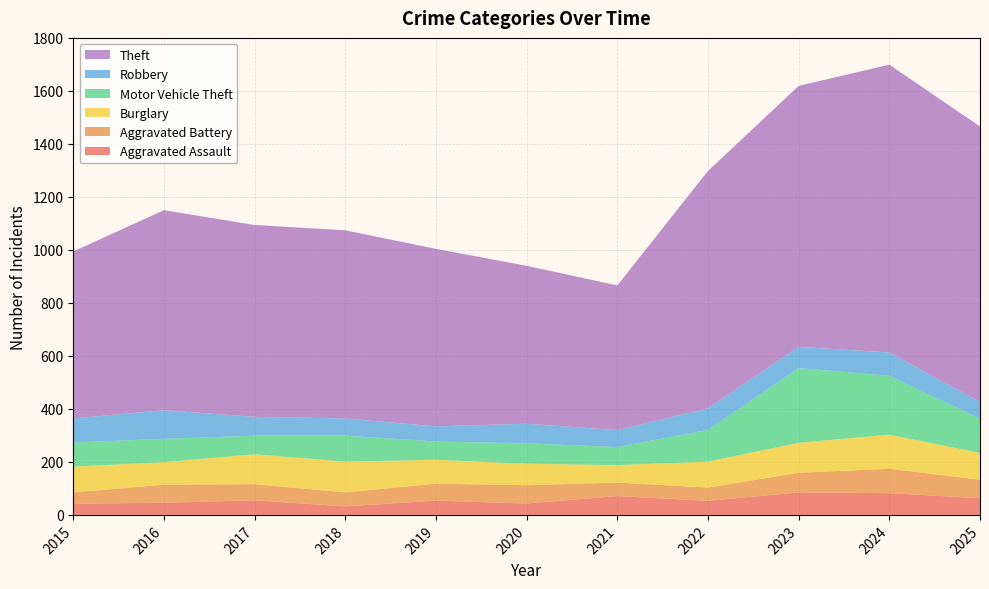

Reading right to left, list all the values displayed in this chart.

Aggravated Assault: 2025=63	2024=82	2023=85	2022=53	2021=71	2020=43	2019=54	2018=32	2017=55	2016=46	2015=42
Aggravated Battery: 2025=70	2024=92	2023=74	2022=50	2021=51	2020=69	2019=64	2018=53	2017=61	2016=68	2015=43
Burglary: 2025=101	2024=129	2023=113	2022=98	2021=66	2020=81	2019=90	2018=116	2017=113	2016=85	2015=97
Motor Vehicle Theft: 2025=129	2024=222	2023=282	2022=120	2021=68	2020=77	2019=69	2018=98	2017=70	2016=88	2015=91
Robbery: 2025=63	2024=88	2023=80	2022=81	2021=64	2020=74	2019=57	2018=65	2017=71	2016=108	2015=91
Theft: 2025=1040	2024=1086	2023=985	2022=896	2021=546	2020=596	2019=670	2018=710	2017=724	2016=755	2015=630